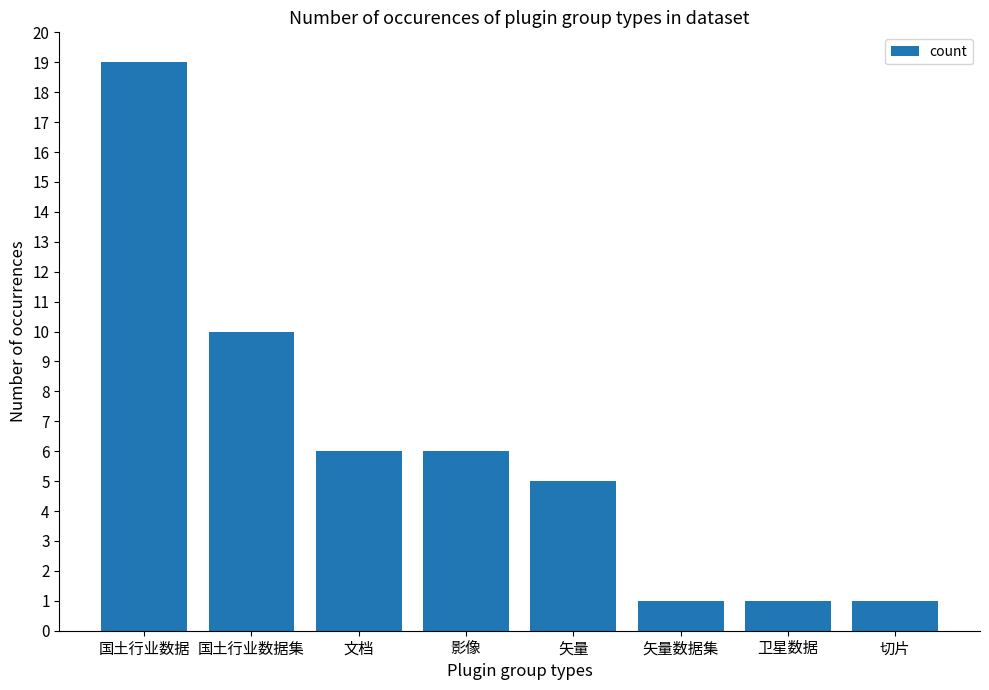

What is the sum of the values at 矢量 and 矢量数据集?

6